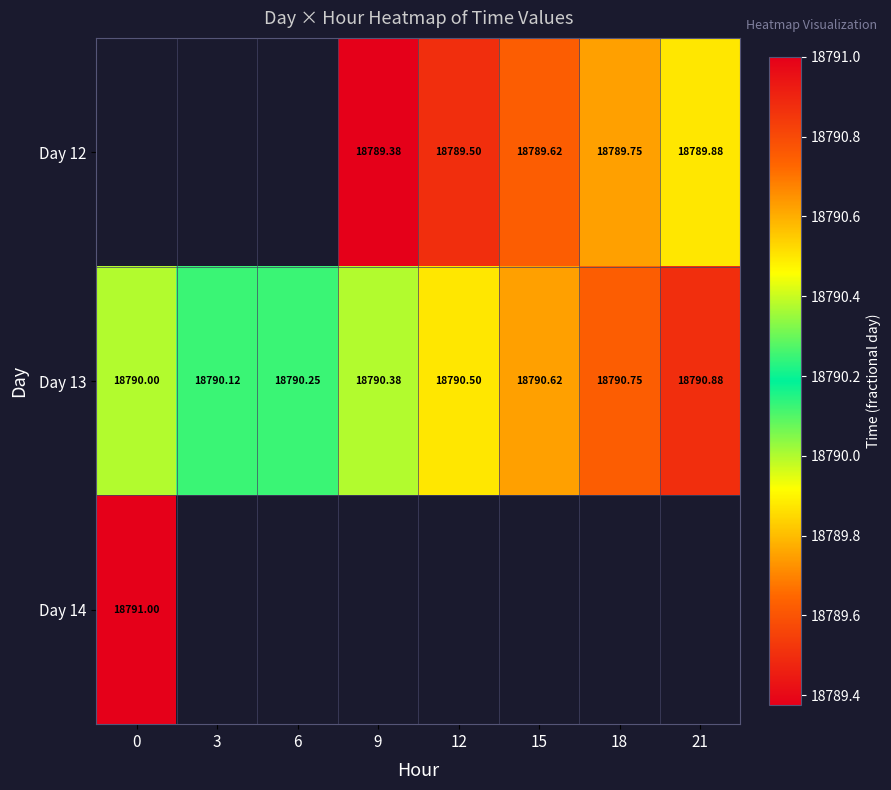

Which series changed the most between 0 and 9?

Day 13